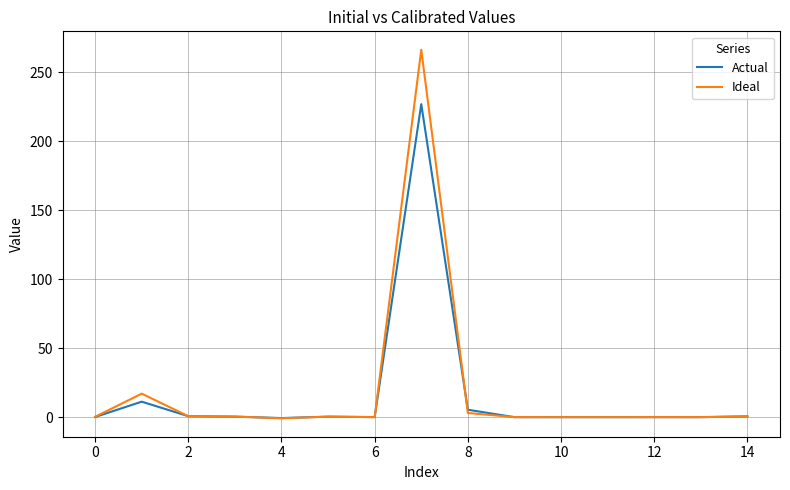

List the series in order of their peak value, lowest first.

Actual, Ideal